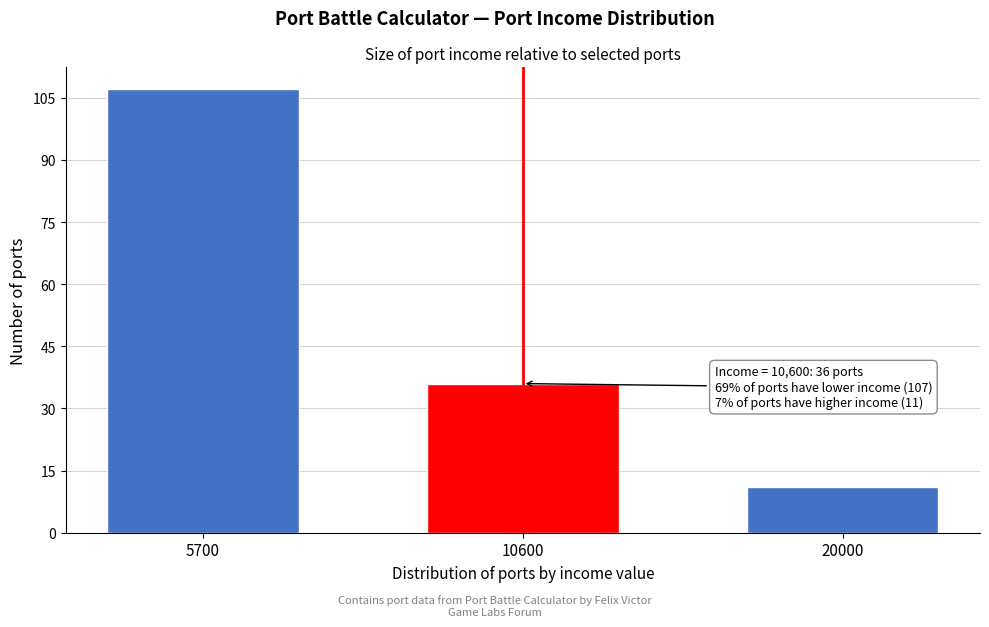

Reading left to right, extract all data points from this chart.

5700=107	10600=36	20000=11